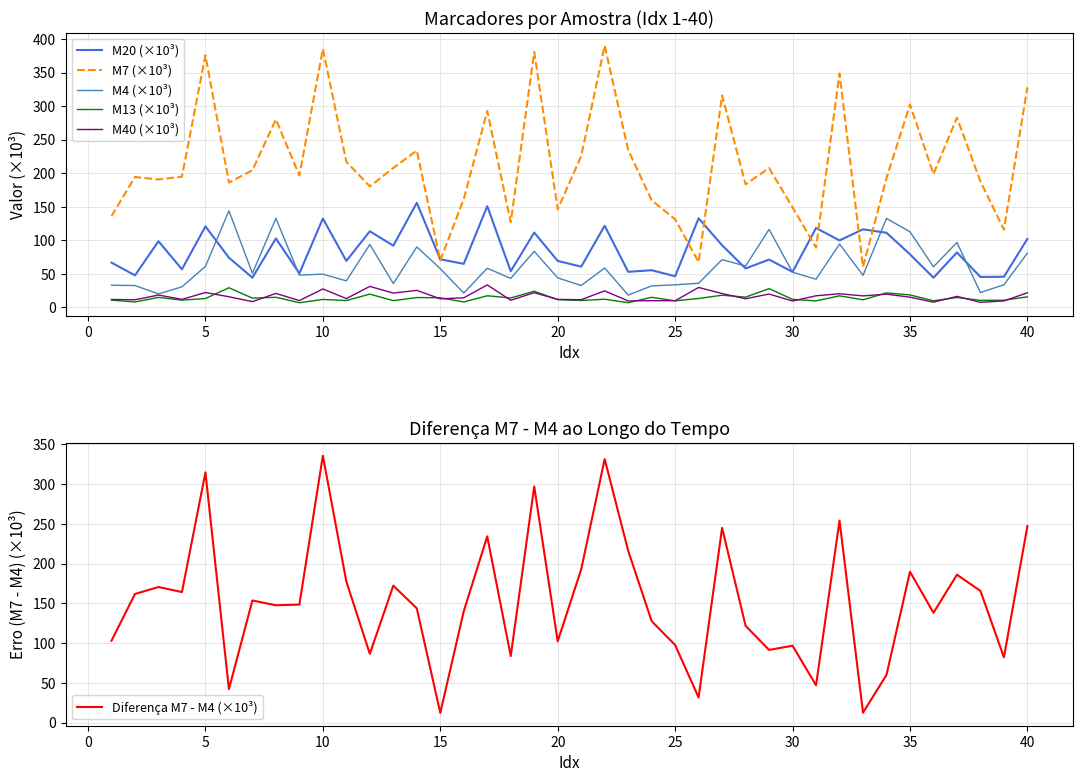

True or false: M20 (×10³) and M40 (×10³) cross at least once.

False